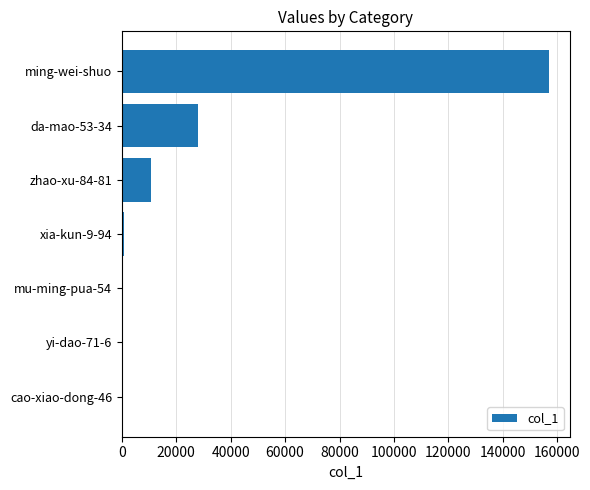

Between ming-wei-shuo and xia-kun-9-94, which is larger?

ming-wei-shuo